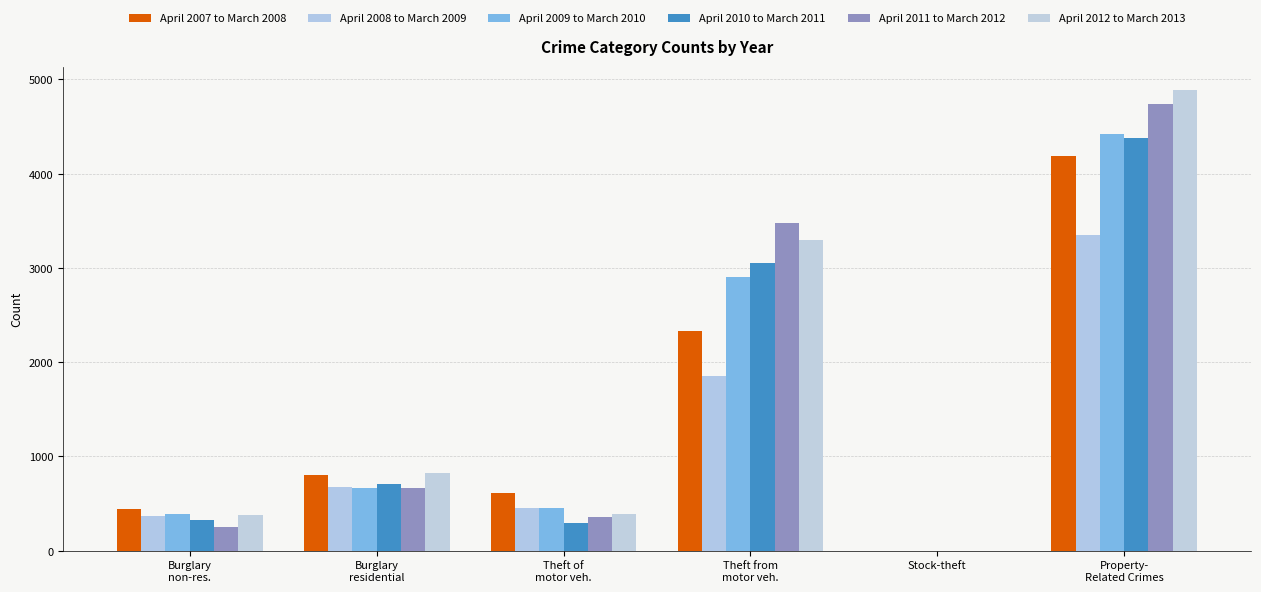

Does the chart contain stacked bars?

No